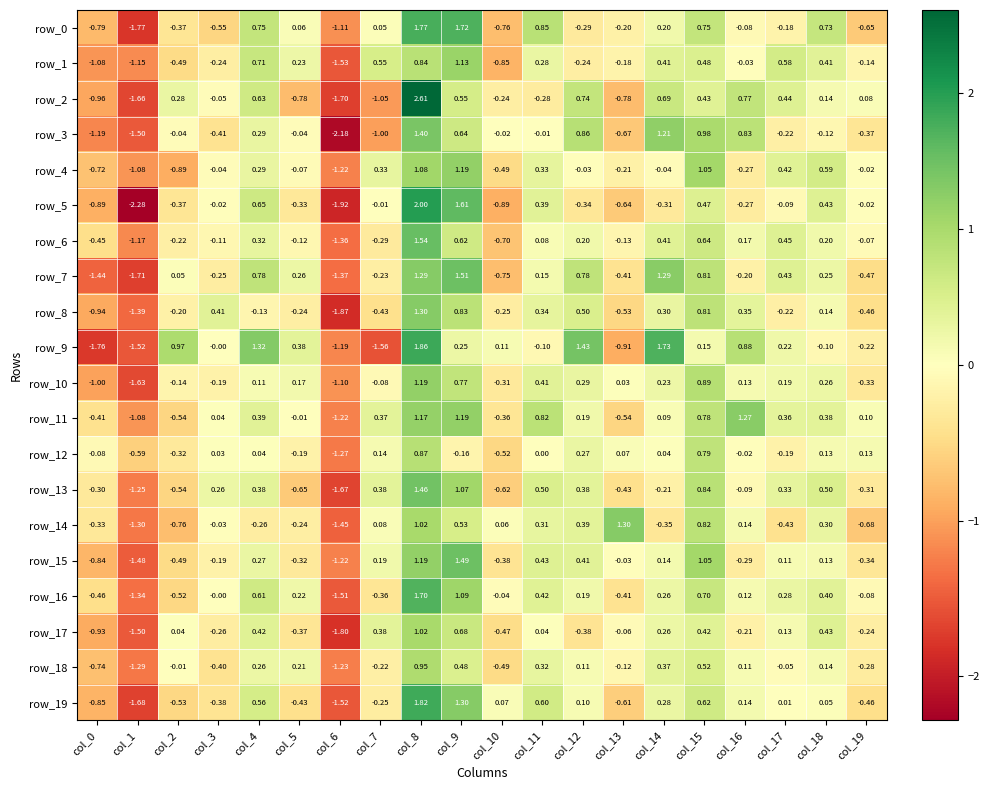

Is the value of row_0 at col_15 greater than the value of row_18 at col_5?

Yes